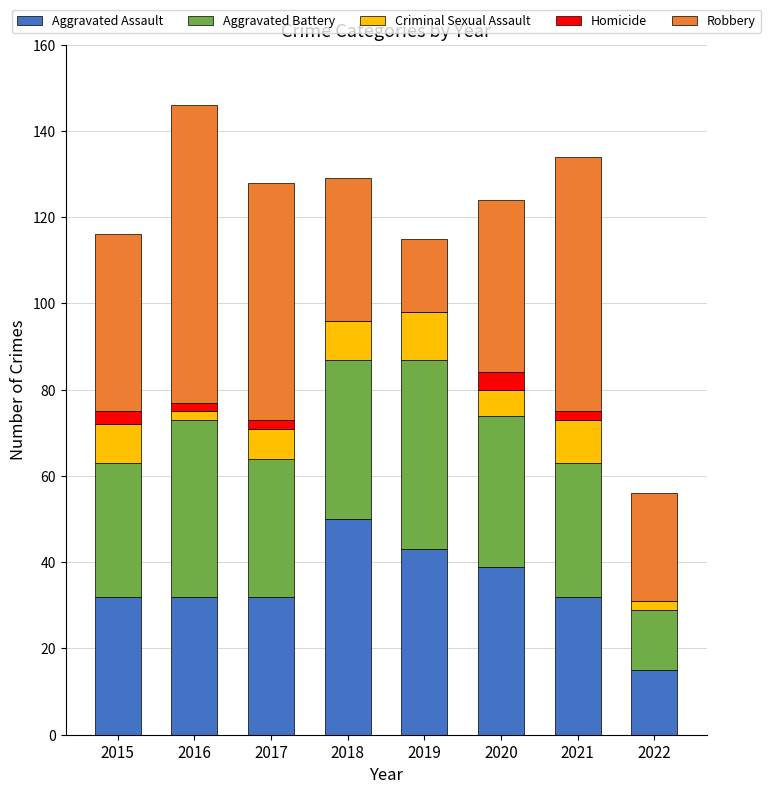

Are the bars horizontal?

No